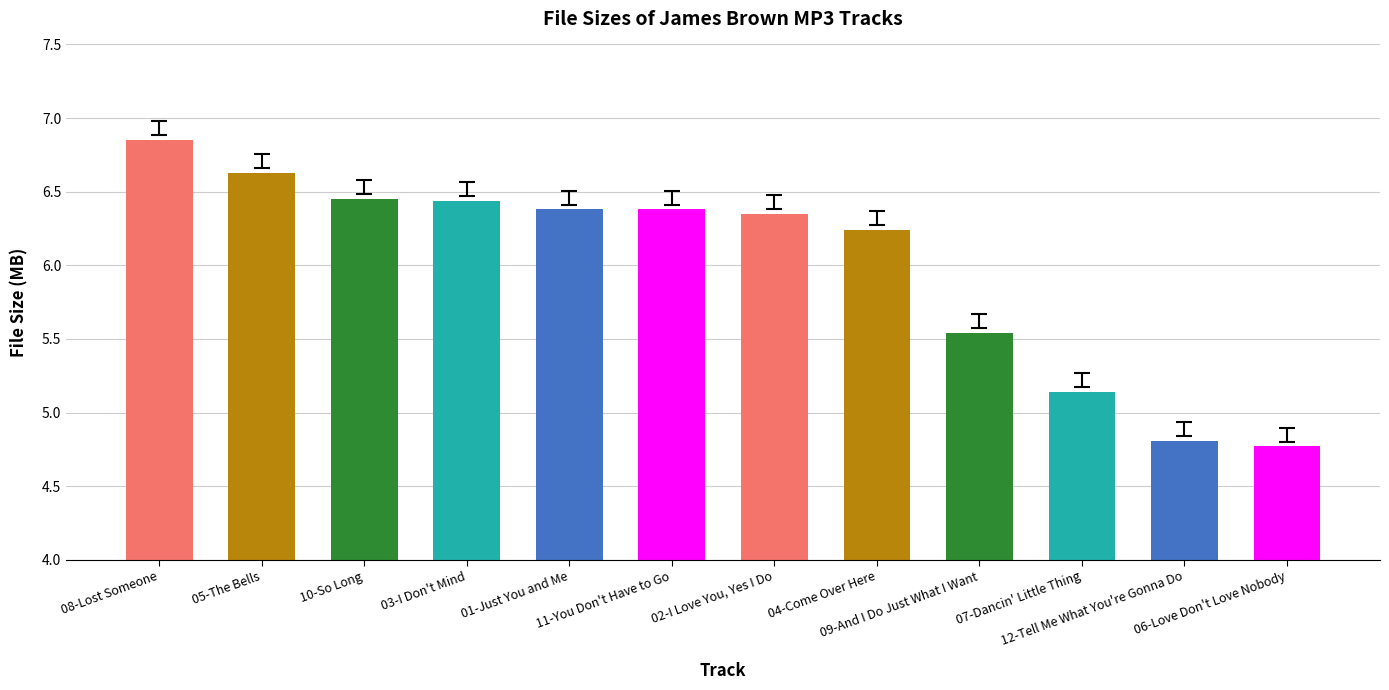

What is the sum of all values?

72.0